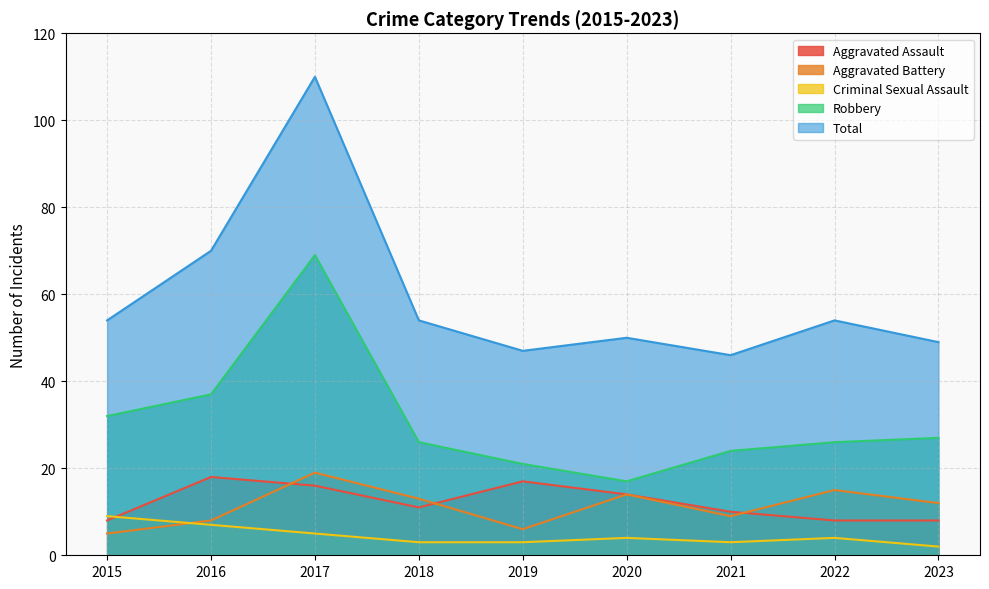

Which series has the widest spread of values?

Total